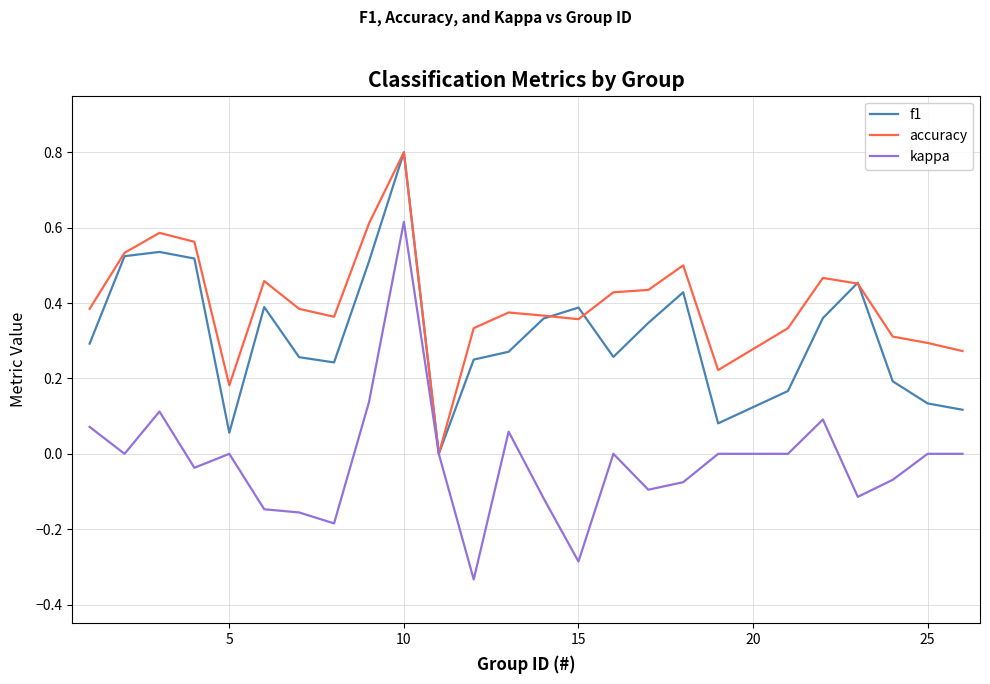

How many values in the f1 series exceed 0?

24